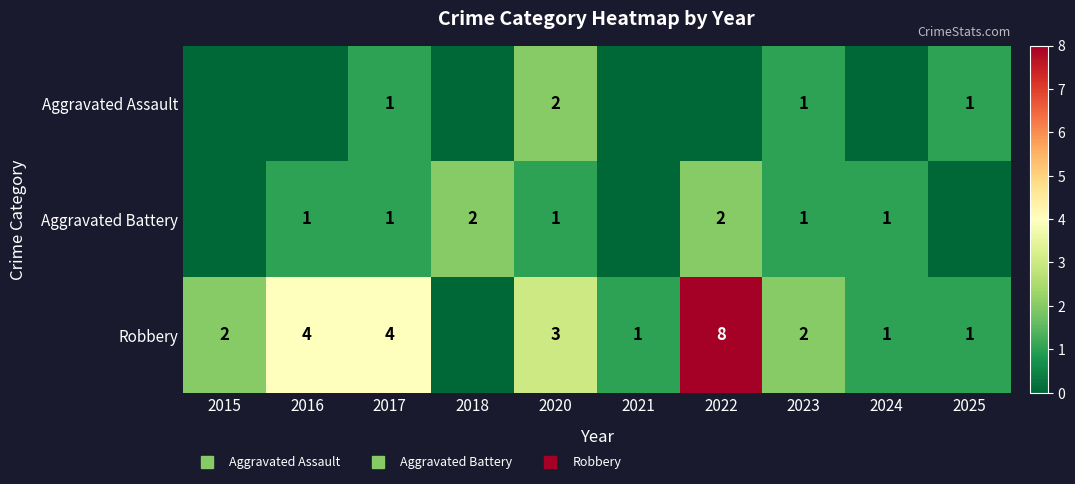

Which category has the lowest value in the Robbery series?

2018